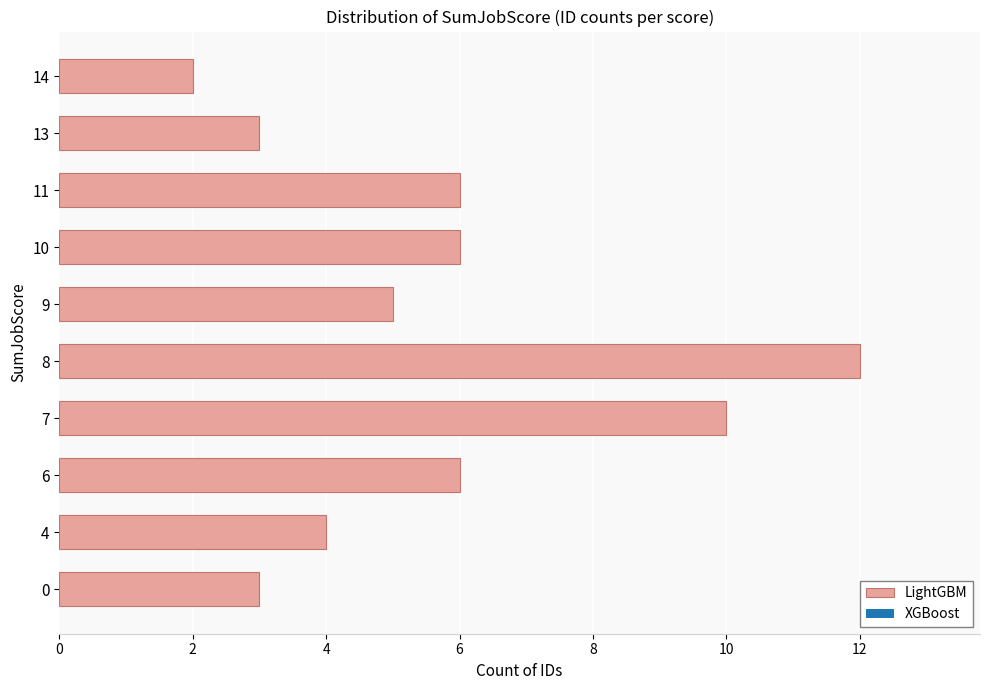

What is the difference between the maximum and minimum values?

10